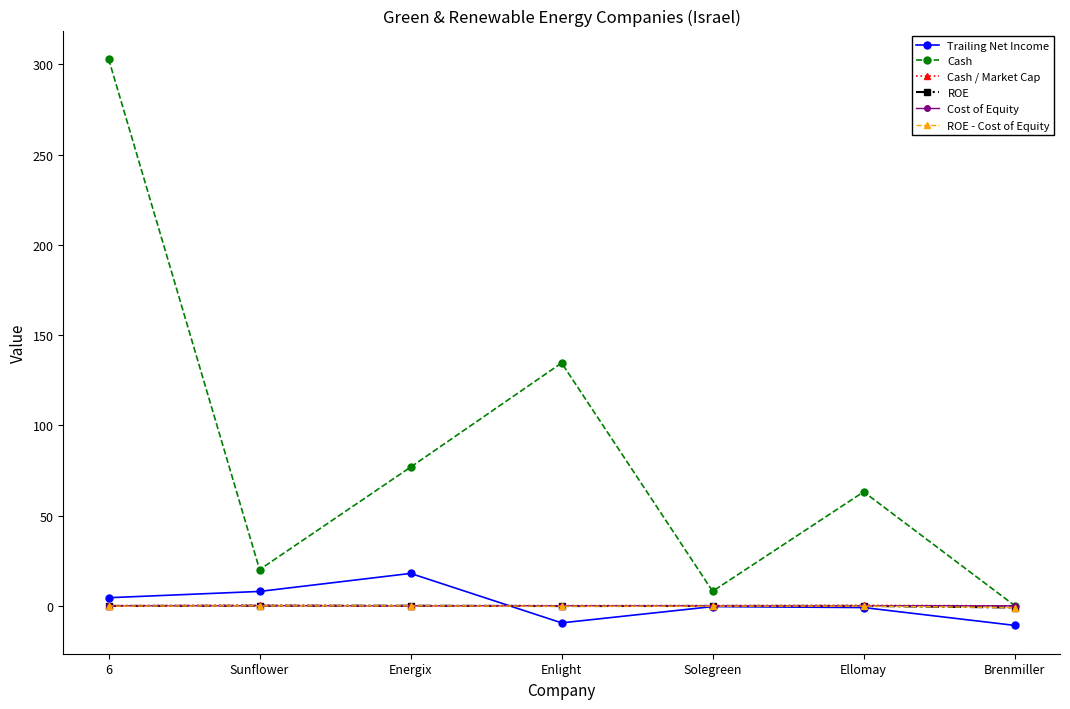

Count the number of categories in the chart.

7